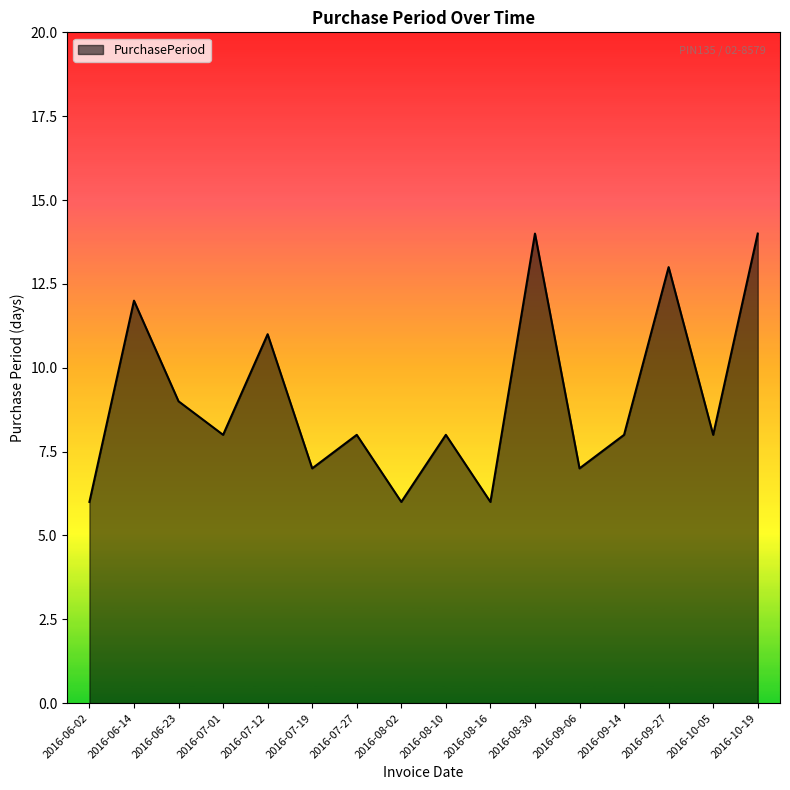

What value does the data have at 2016-08-16?

6